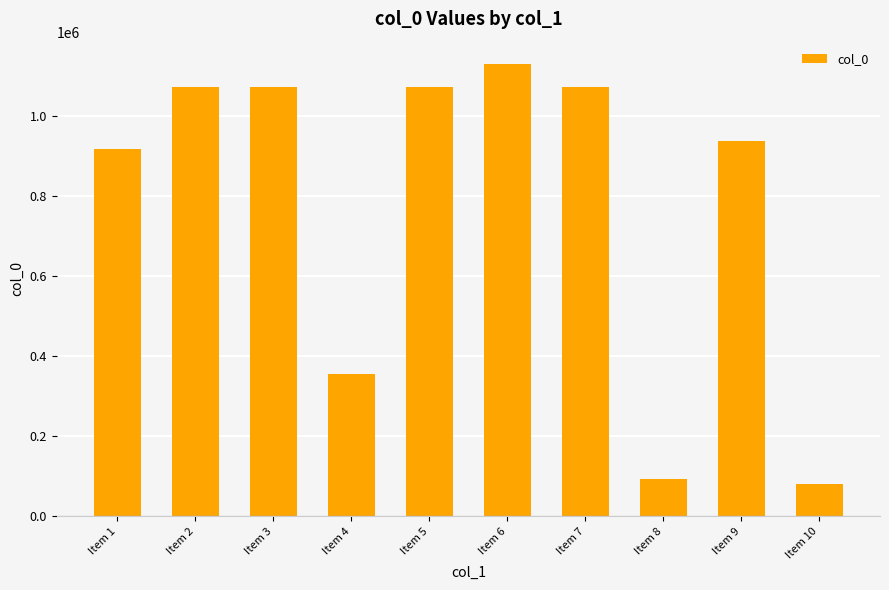

The chart shows a value of 1070523 at Item 3. True or false?

True